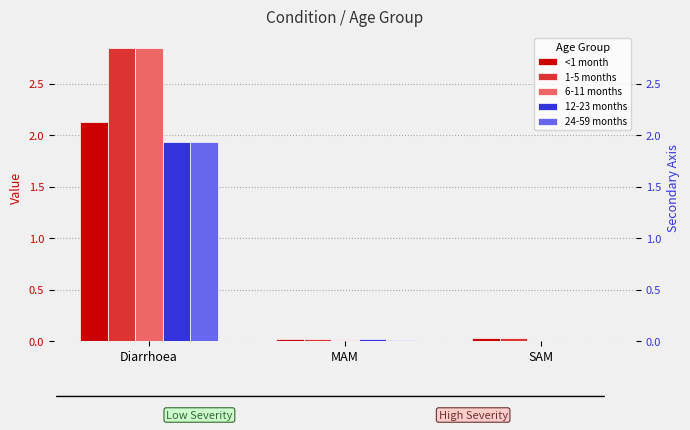

The value of <1 month at SAM is 0.0. True or false?

True